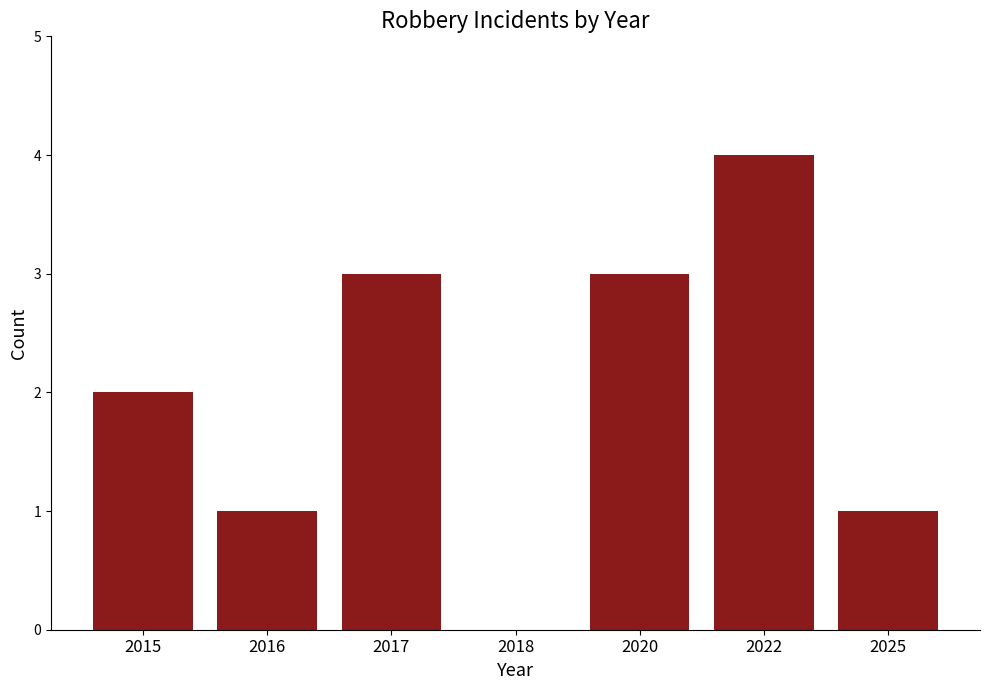

Count the number of data series in this chart.

1